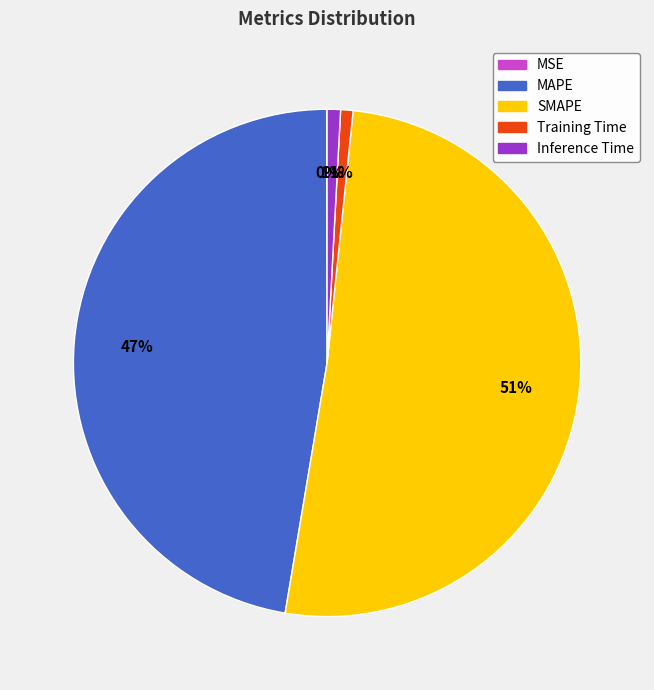

To the nearest percent, what is the average slice percentage?

20%